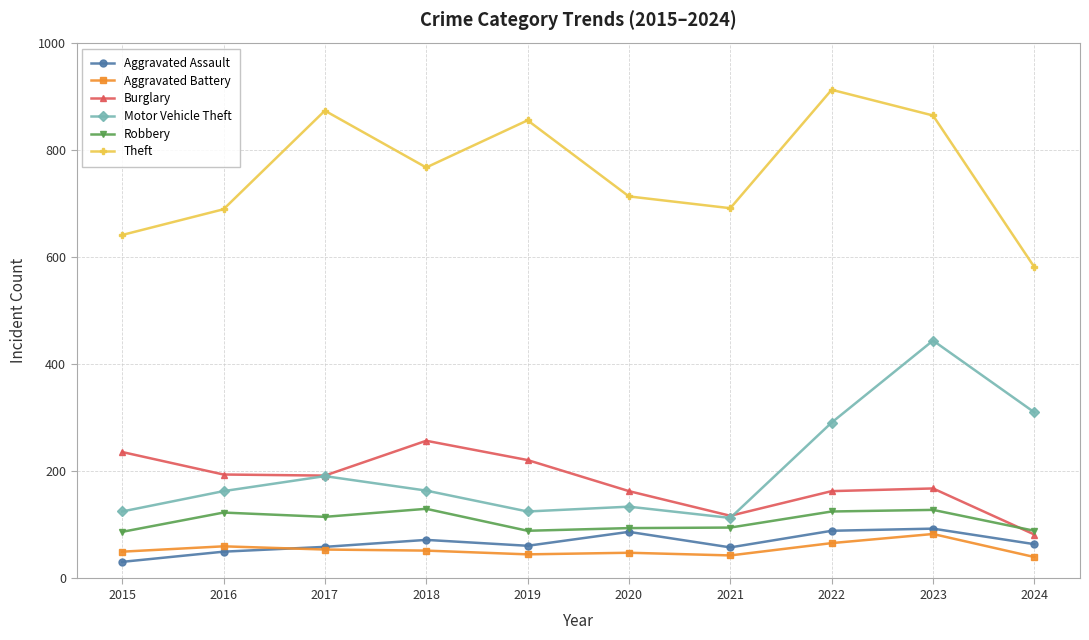

What is the minimum value for Burglary?

82